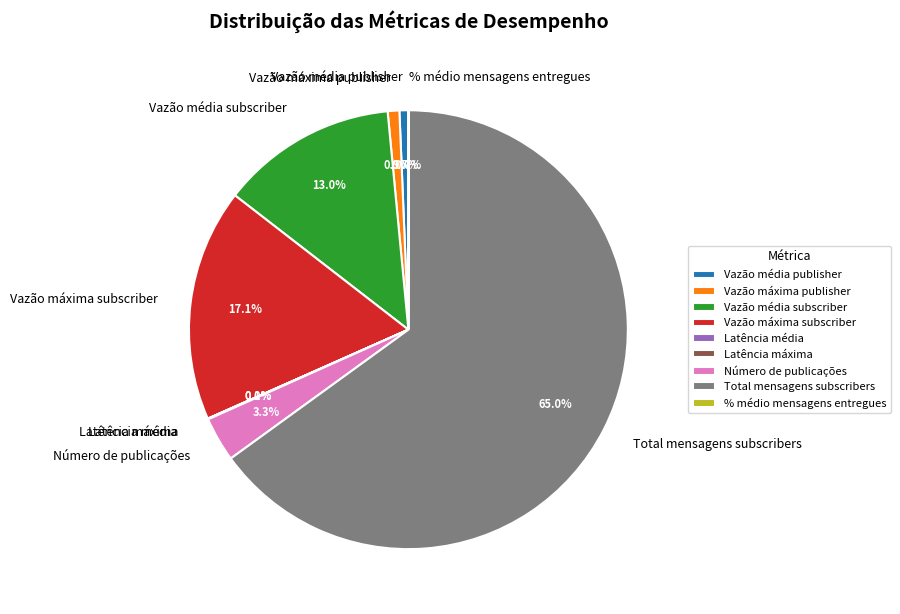

To the nearest percent, what is the difference between the largest and smallest slice percentages?

65%